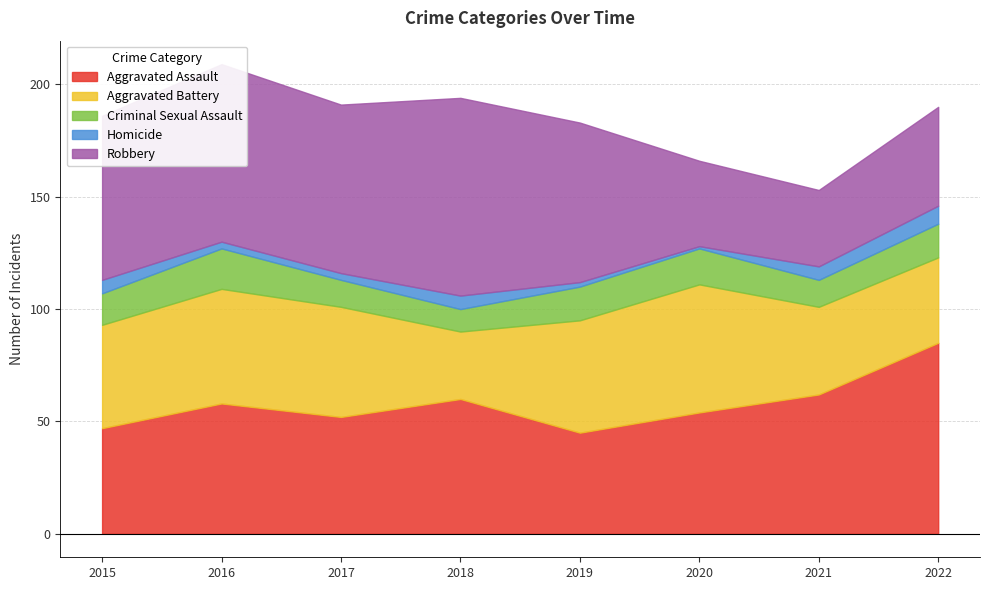

At which category does Criminal Sexual Assault reach its first local peak?

2016